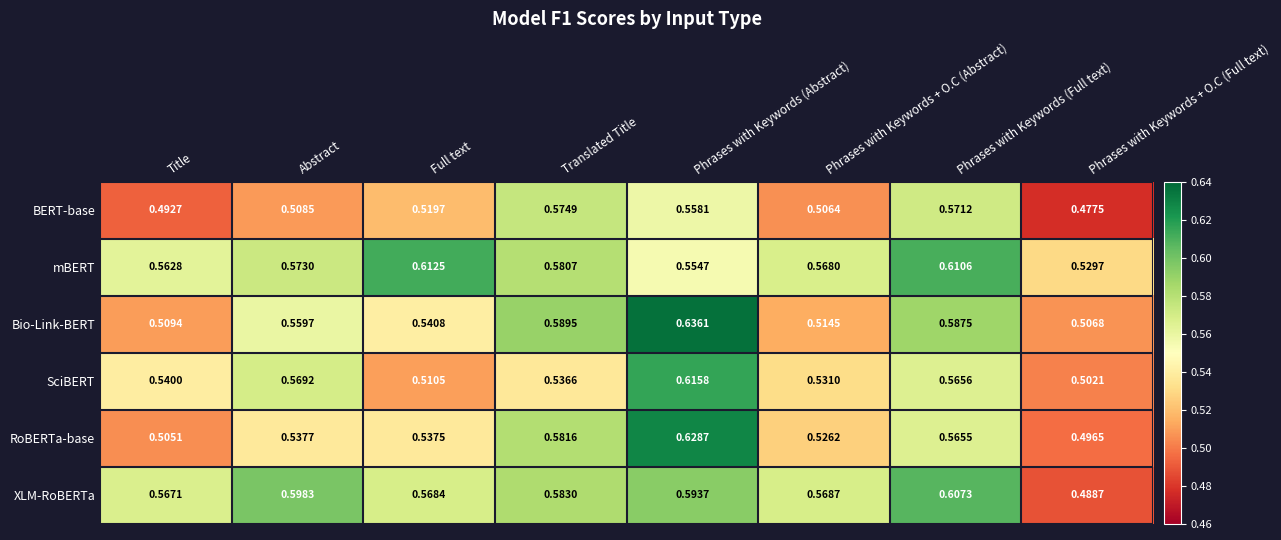

Which series has the largest total across all categories?

mBERT